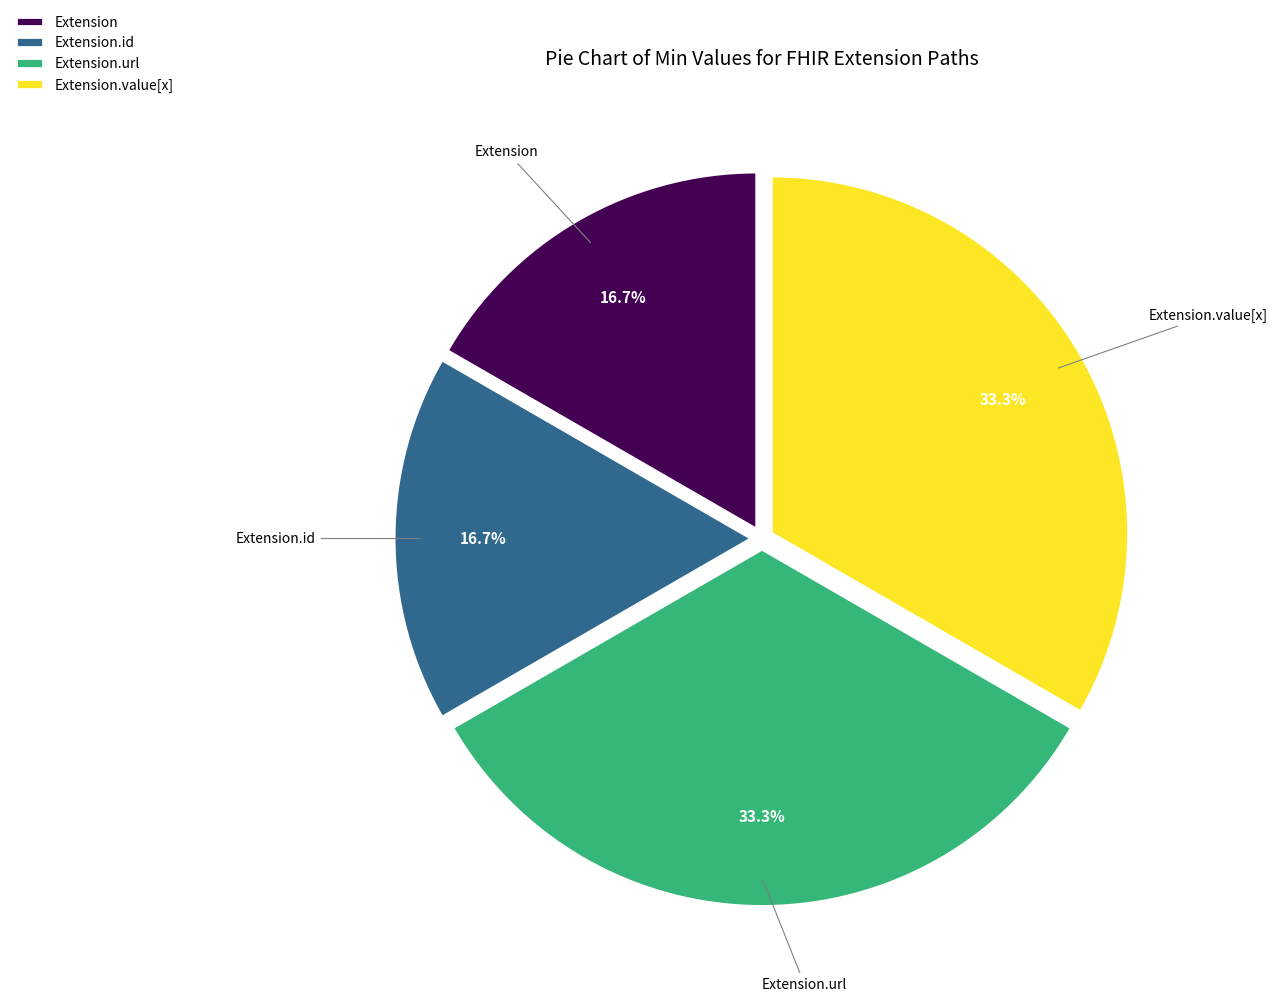

Does Extension represent more than half of the total?

No